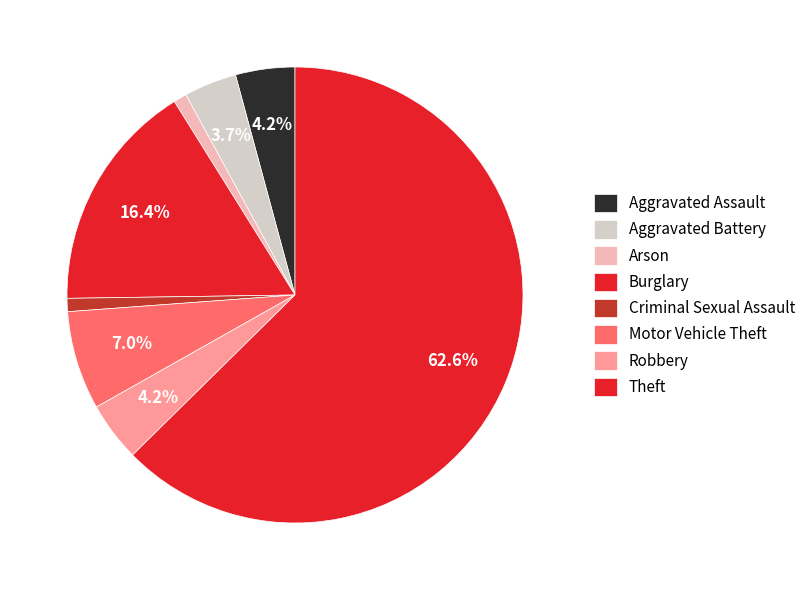

How much of the chart is everything except Aggravated Battery?

96.3%